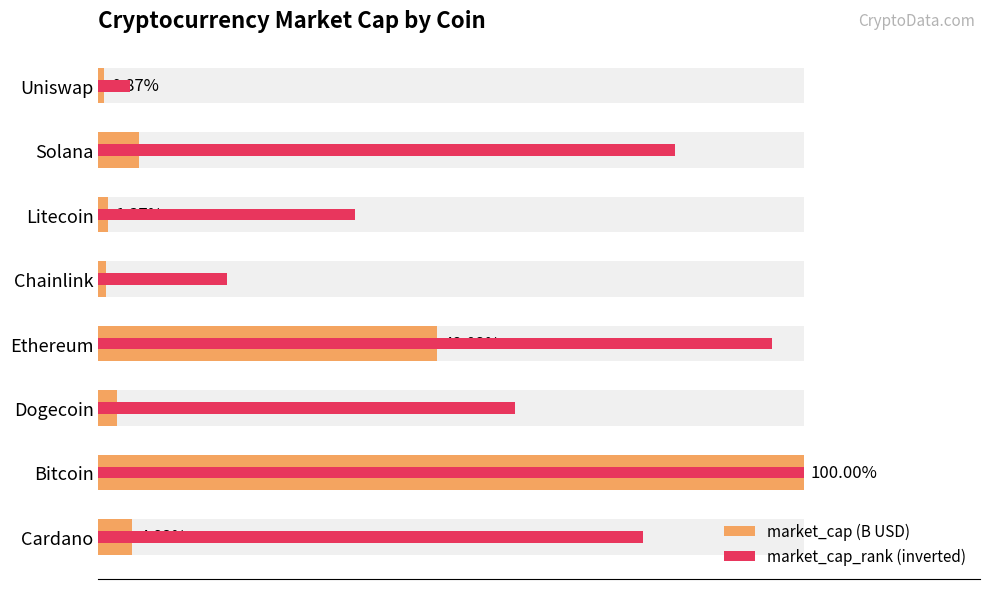

Is it true that market_cap_rank (inverted) equals 17.4 at Uniswap?

False